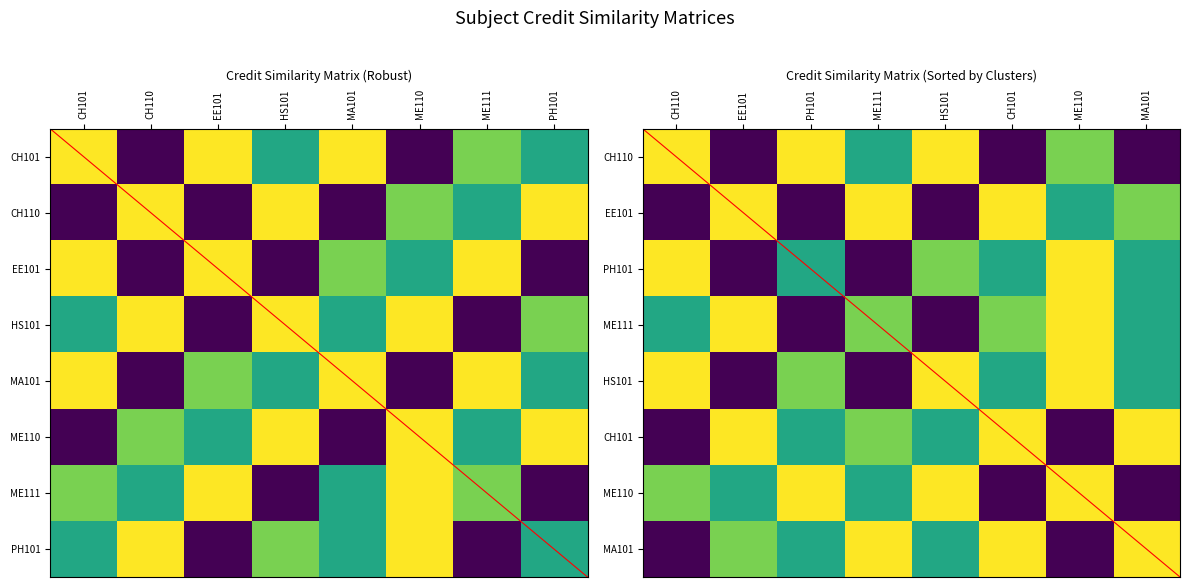

Which series changed the most between CH101 and ME110?

CH101